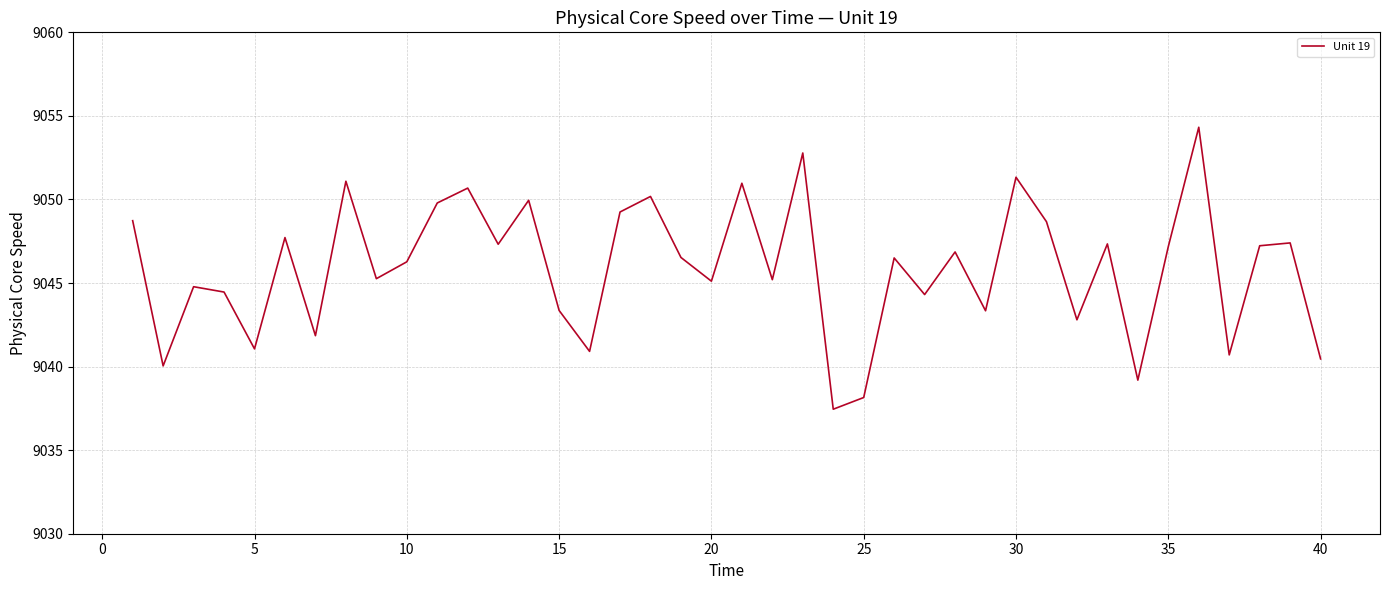

How many interior local valleys (lower than both neighbors) does the data have?

14